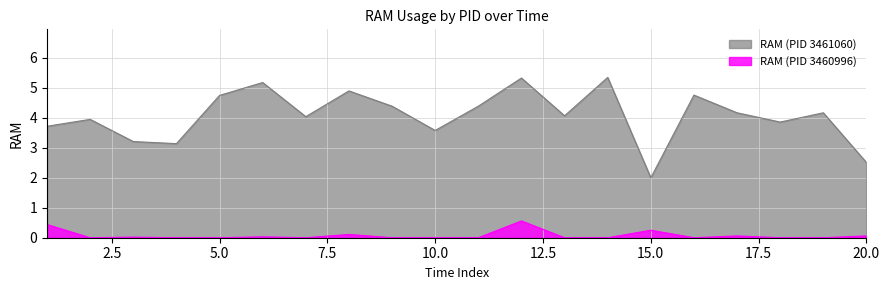

True or false: RAM (PID 3460996) and RAM (PID 3461060) cross at least once.

False